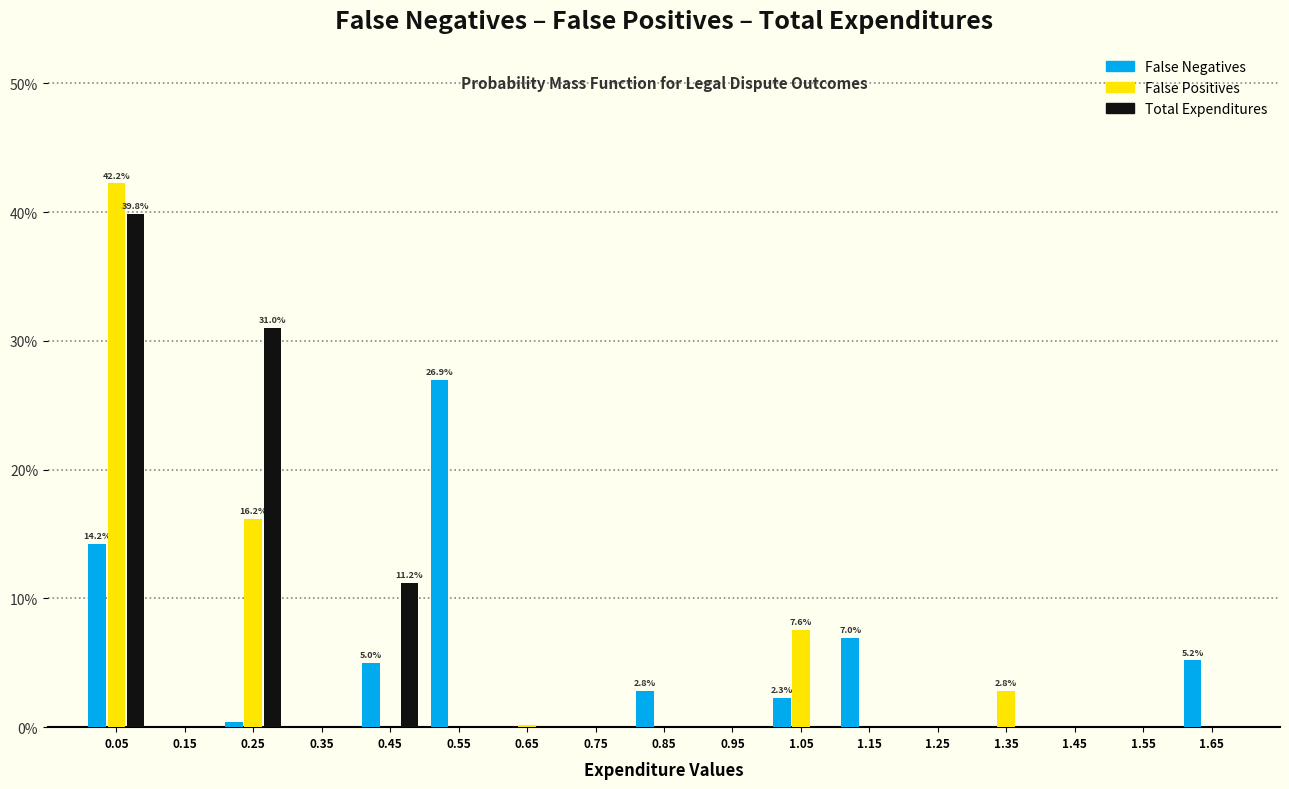

What are all the series names shown in the legend?

False Negatives, False Positives, Total Expenditures